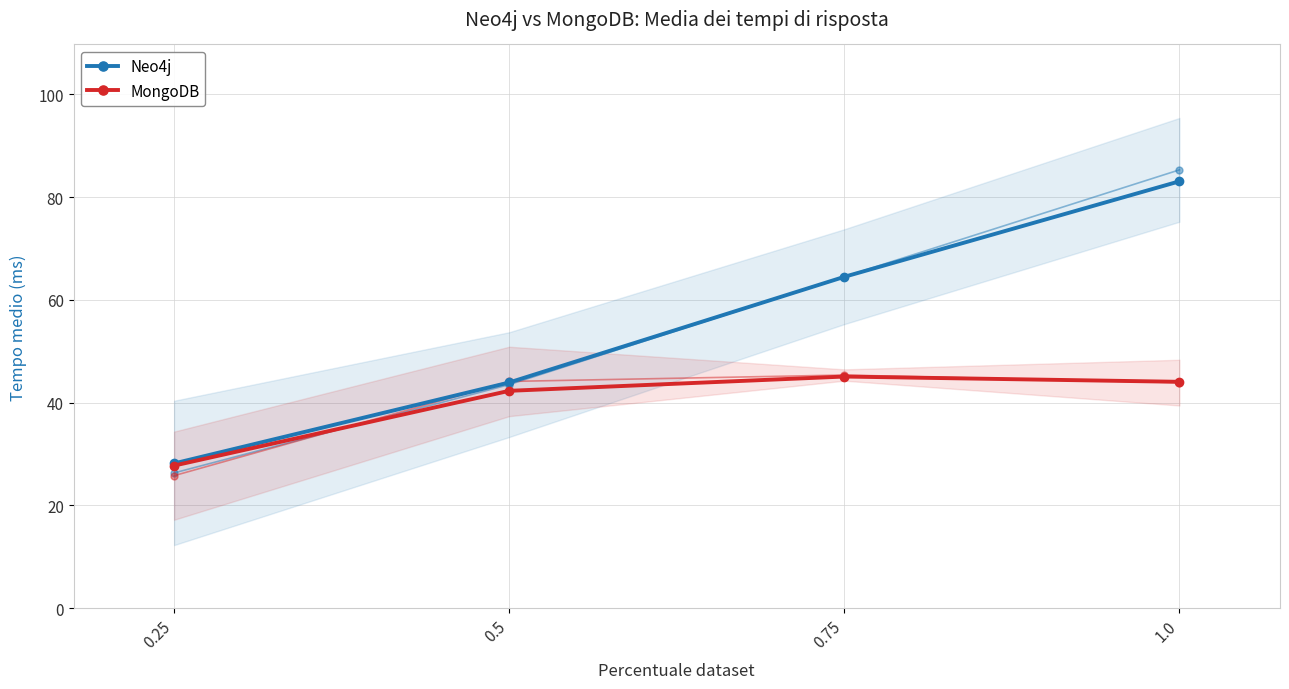

Reading right to left, what are all the values shown in this chart?

Neo4j: 83.1	64.5	43.9	28.2
MongoDB: 44.0	45.1	42.3	27.7